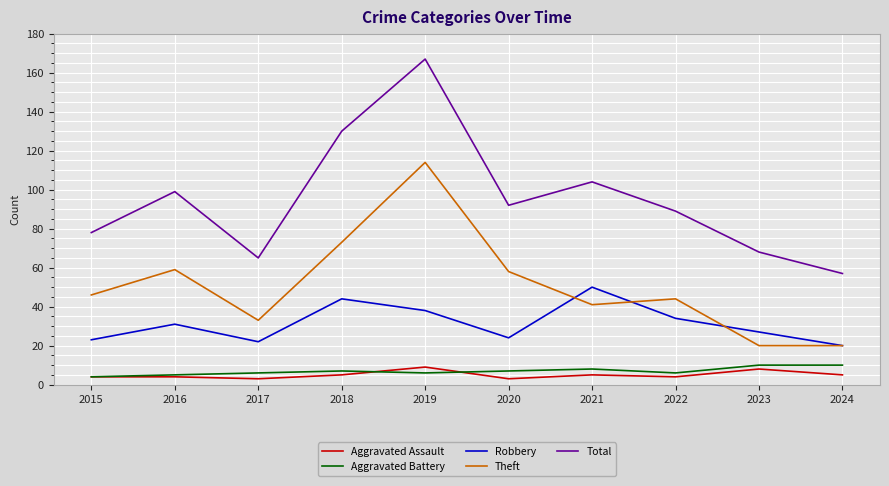

Does the chart display data point markers on the line(s)?

No